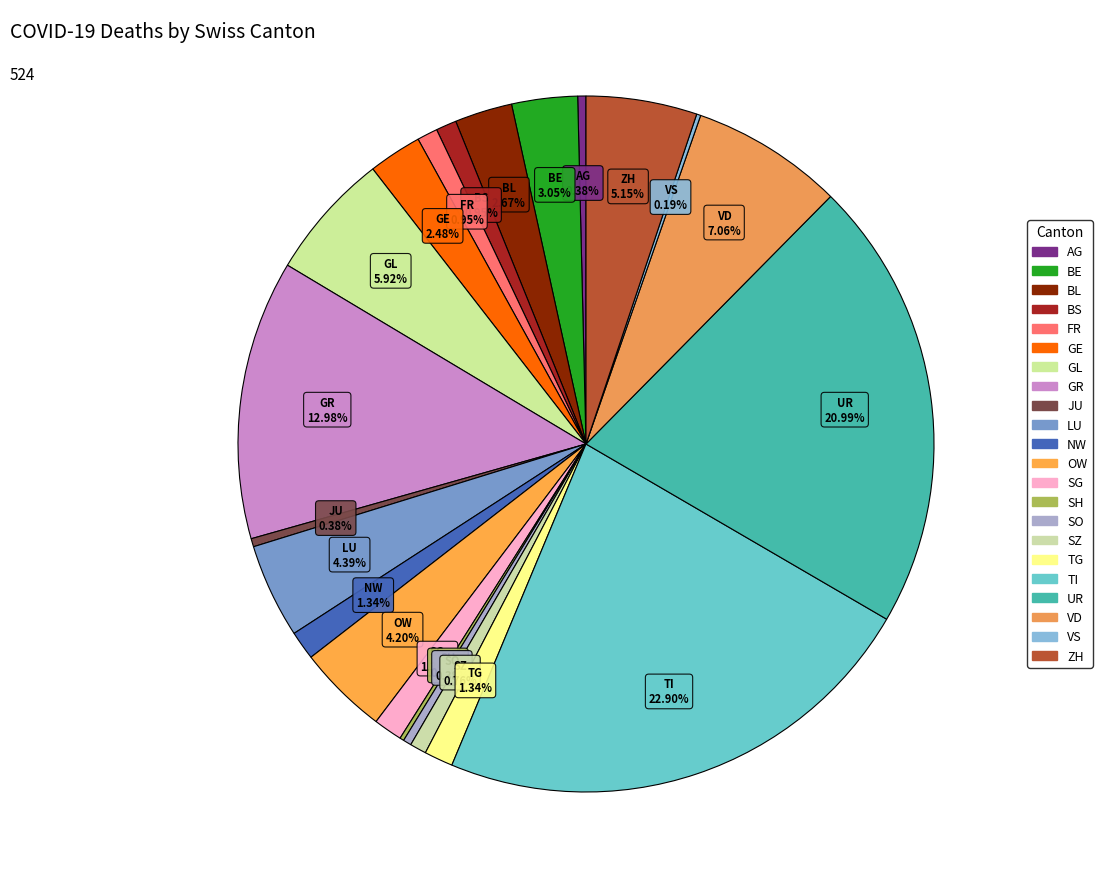

To the nearest percent, what is the difference between the largest and smallest slice percentages?

23%